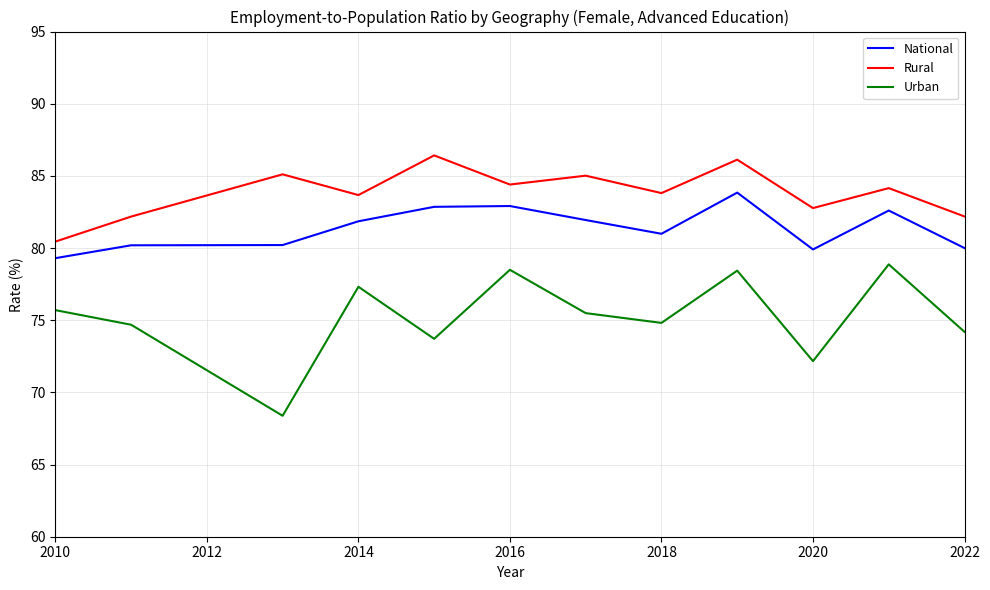

Which series has the largest total across all categories?

Rural